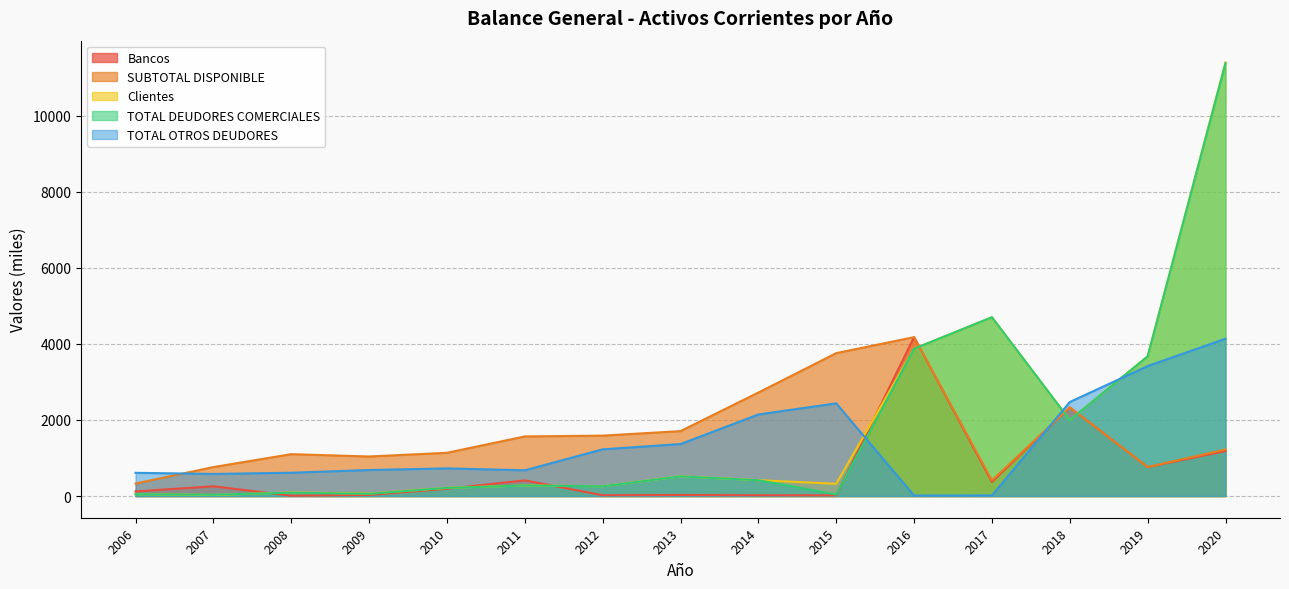

How many lines are shown in the chart?

5